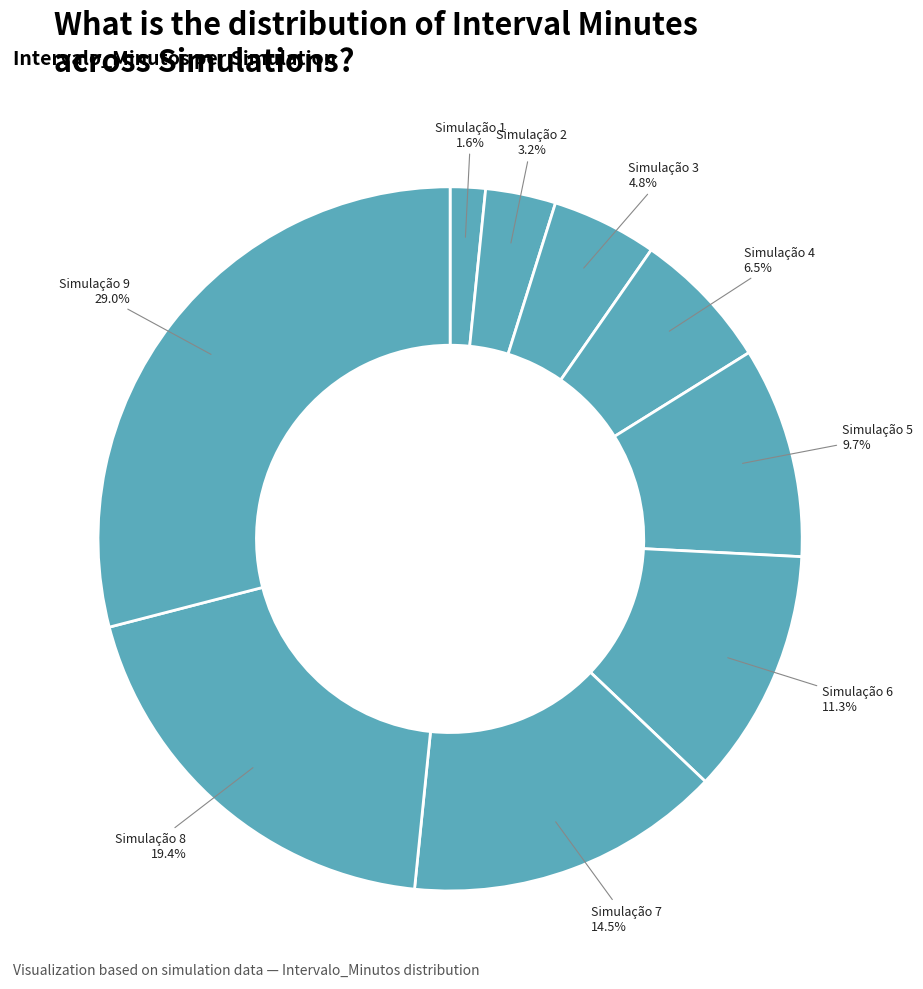

How many segments does this pie chart have?

9